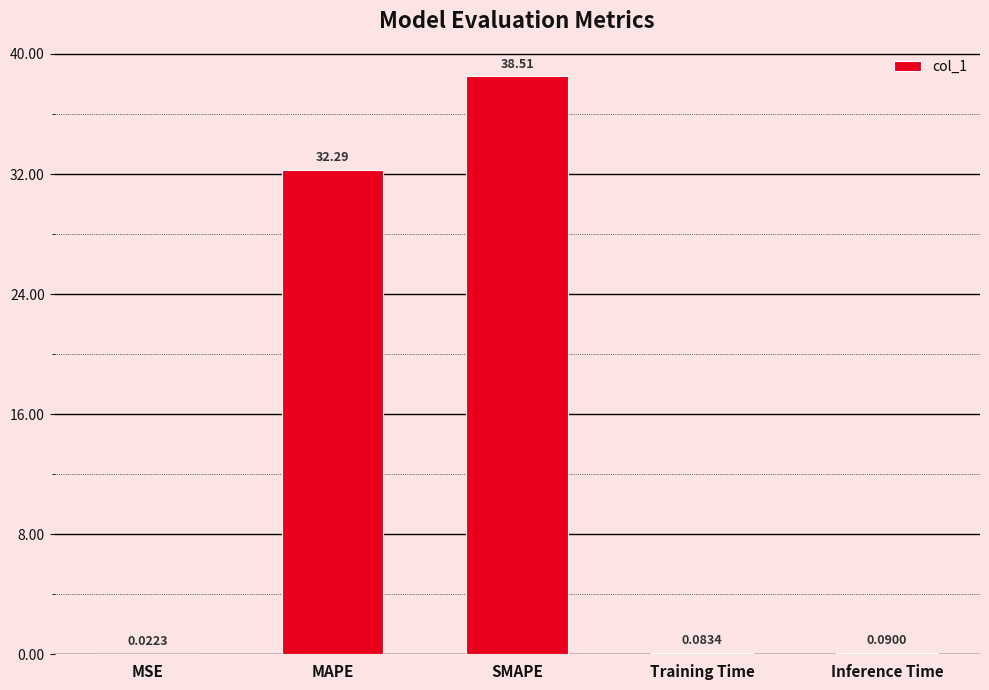

What is the change in value from MAPE to Training Time?

-32.2